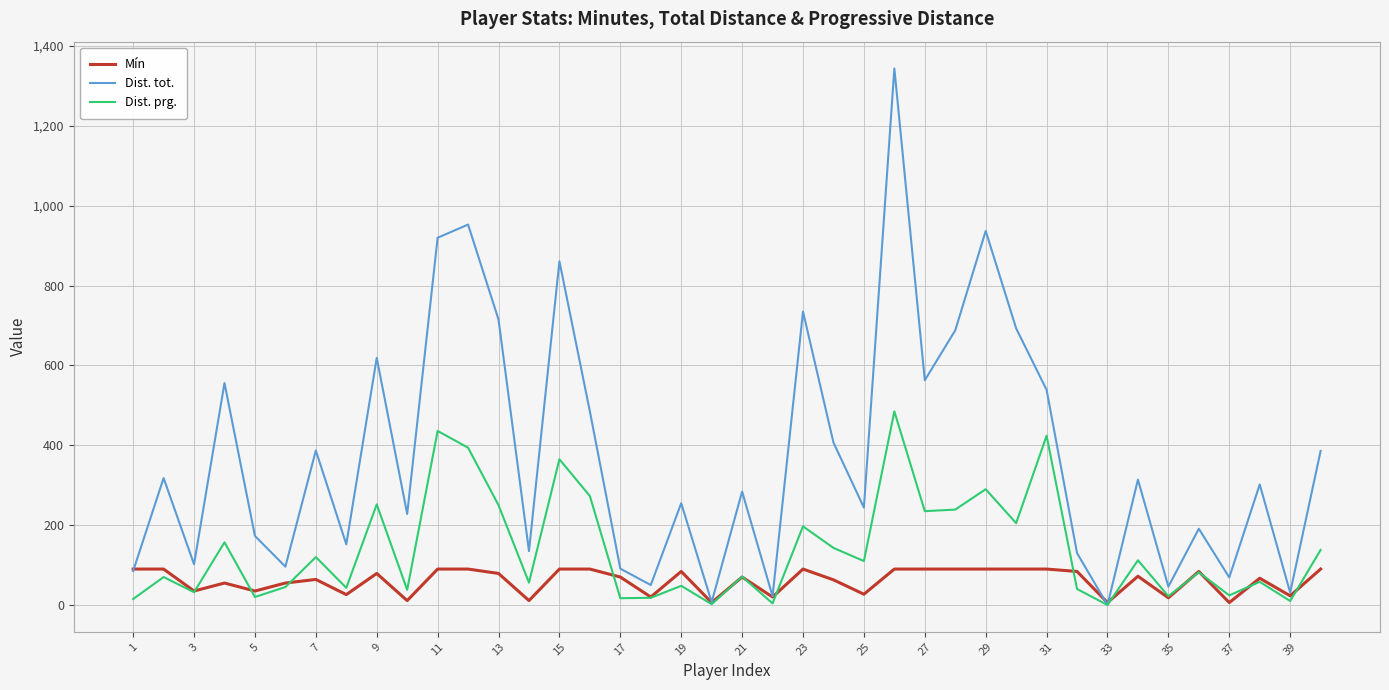

True or false: Mín has more than 1 points higher than both neighbors.

True